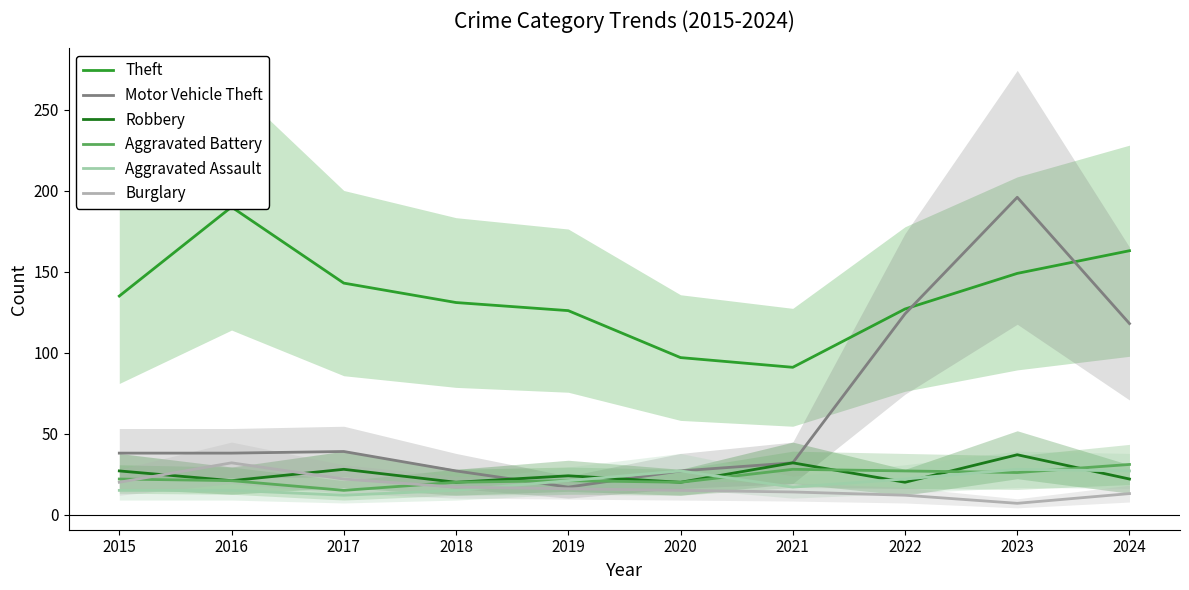

Reading left to right, list all the values displayed in this chart.

Theft: 135	190	143	131	126	97	91	127	149	163
Motor Vehicle Theft: 38	38	39	27	17	27	32	124	196	118
Robbery: 27	21	28	20	24	20	32	20	37	22
Aggravated Battery: 22	21	15	20	21	20	28	27	26	31
Aggravated Assault: 15	15	12	15	21	27	17	22	28	27
Burglary: 20	32	22	17	16	15	14	12	7	13